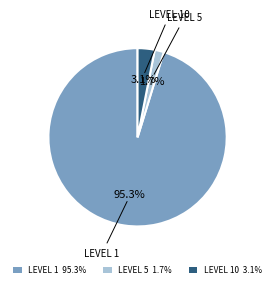

To the nearest percent, what is the average slice percentage?

33%